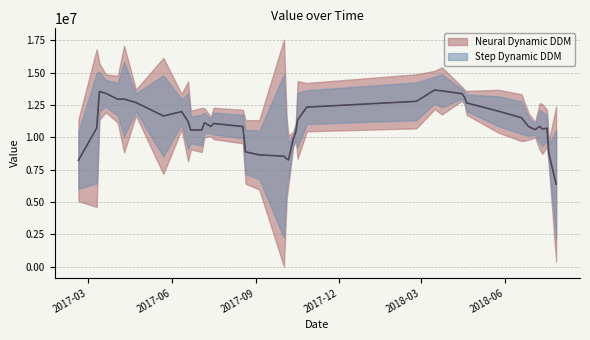

What position from the left is 2018-04-20?

31